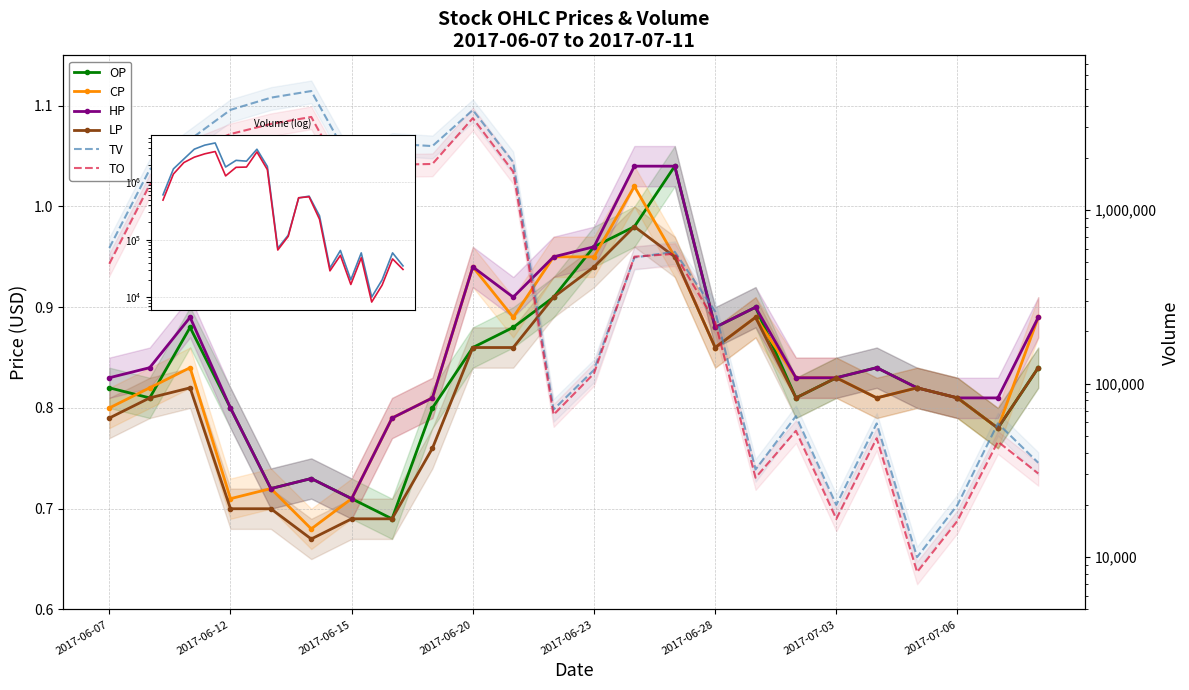

True or false: CP has more than 1 interior local peaks.

True